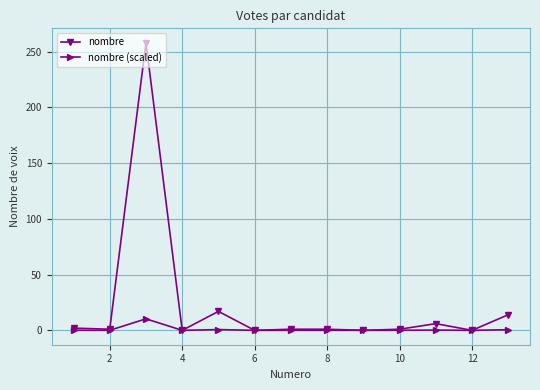

Count the number of categories in the chart.

13